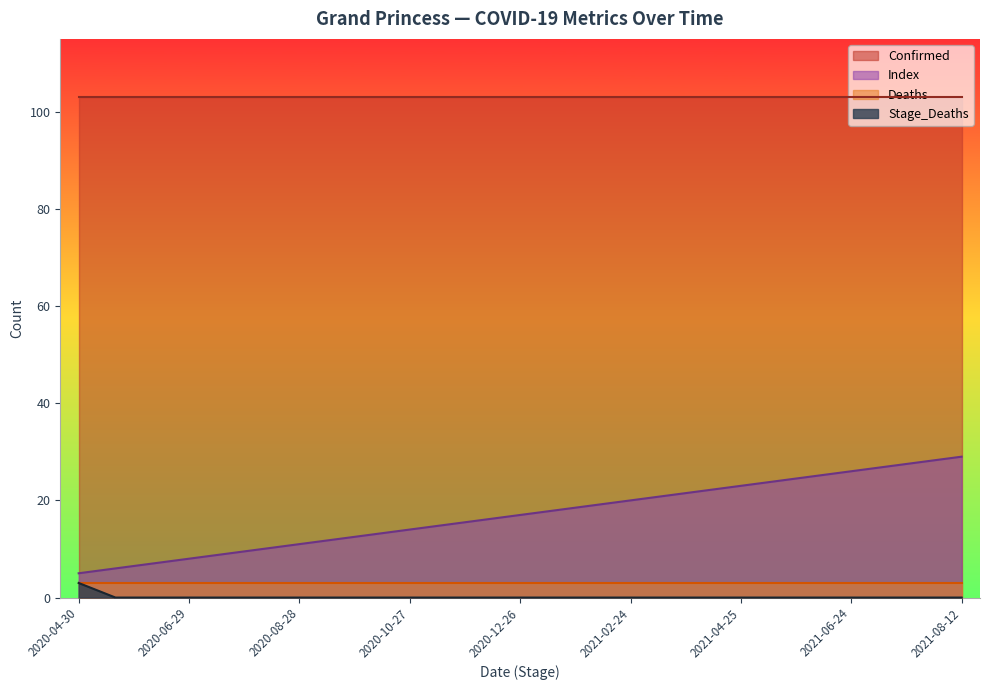

True or false: Stage_Deaths has more than 2 points higher than both neighbors.

False